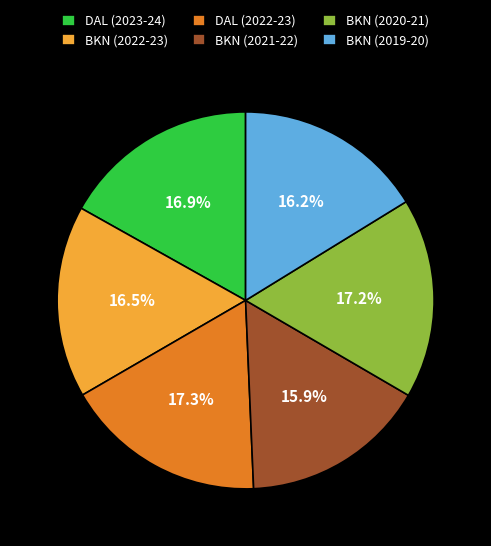

How many slices are in this pie chart?

6